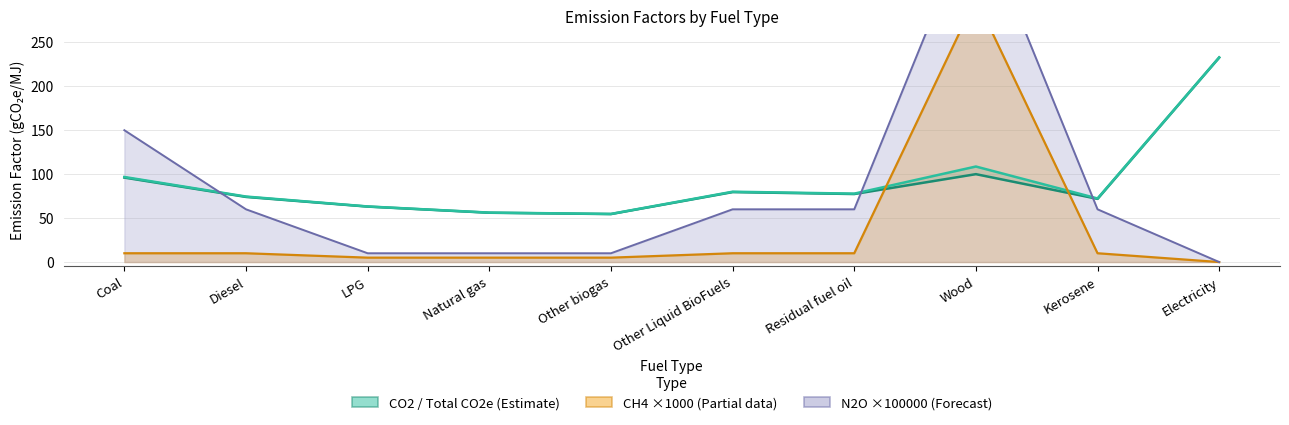

Which series has the largest total across all categories?

Total CO2e